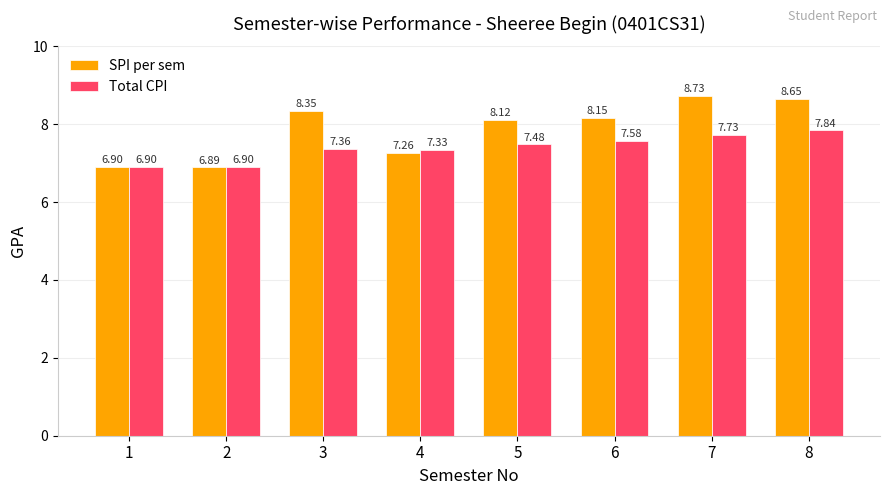

Which category has the highest value across all series?

7